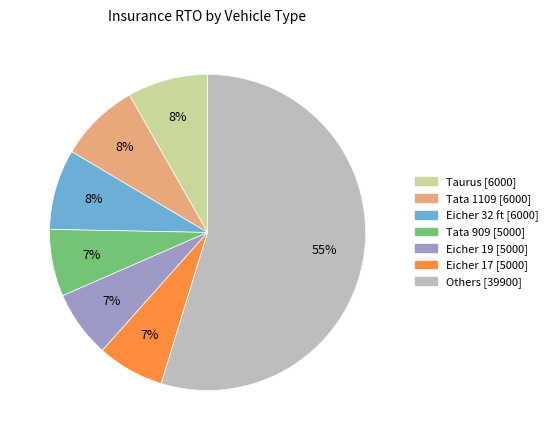

To the nearest percent, what is the difference between the largest and smallest slice percentages?

48%